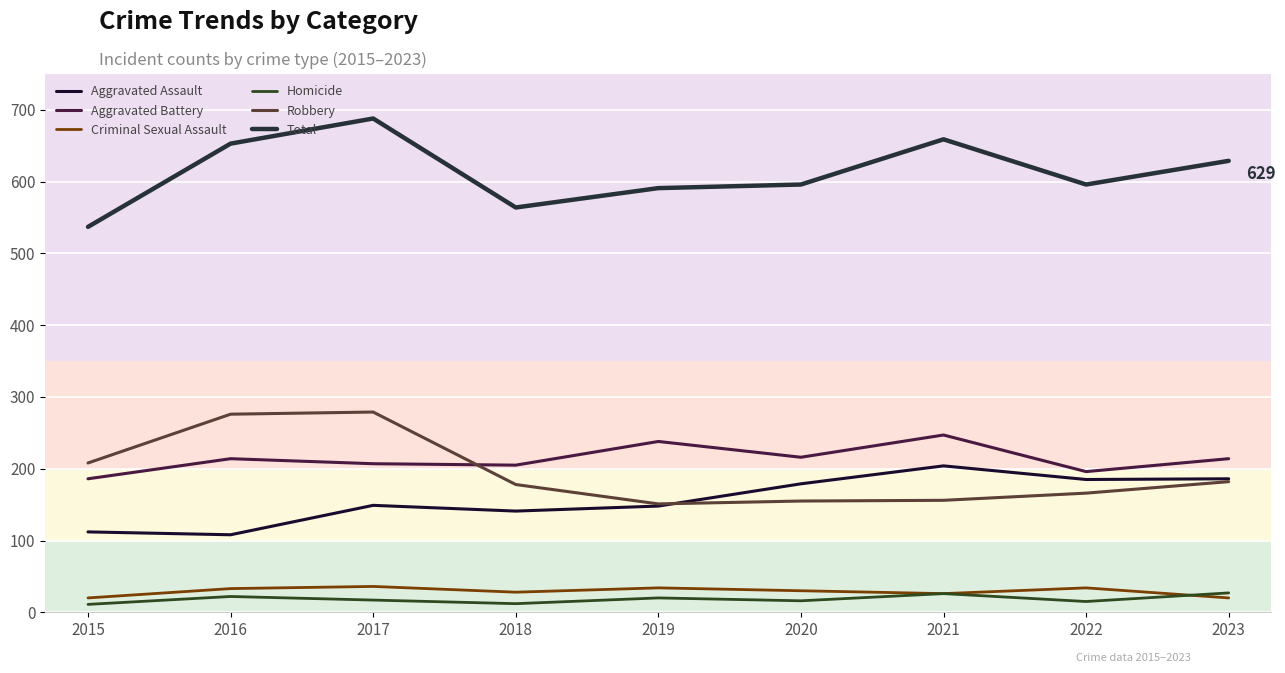

What is the value of the Robbery point at the 9th from the left?

182